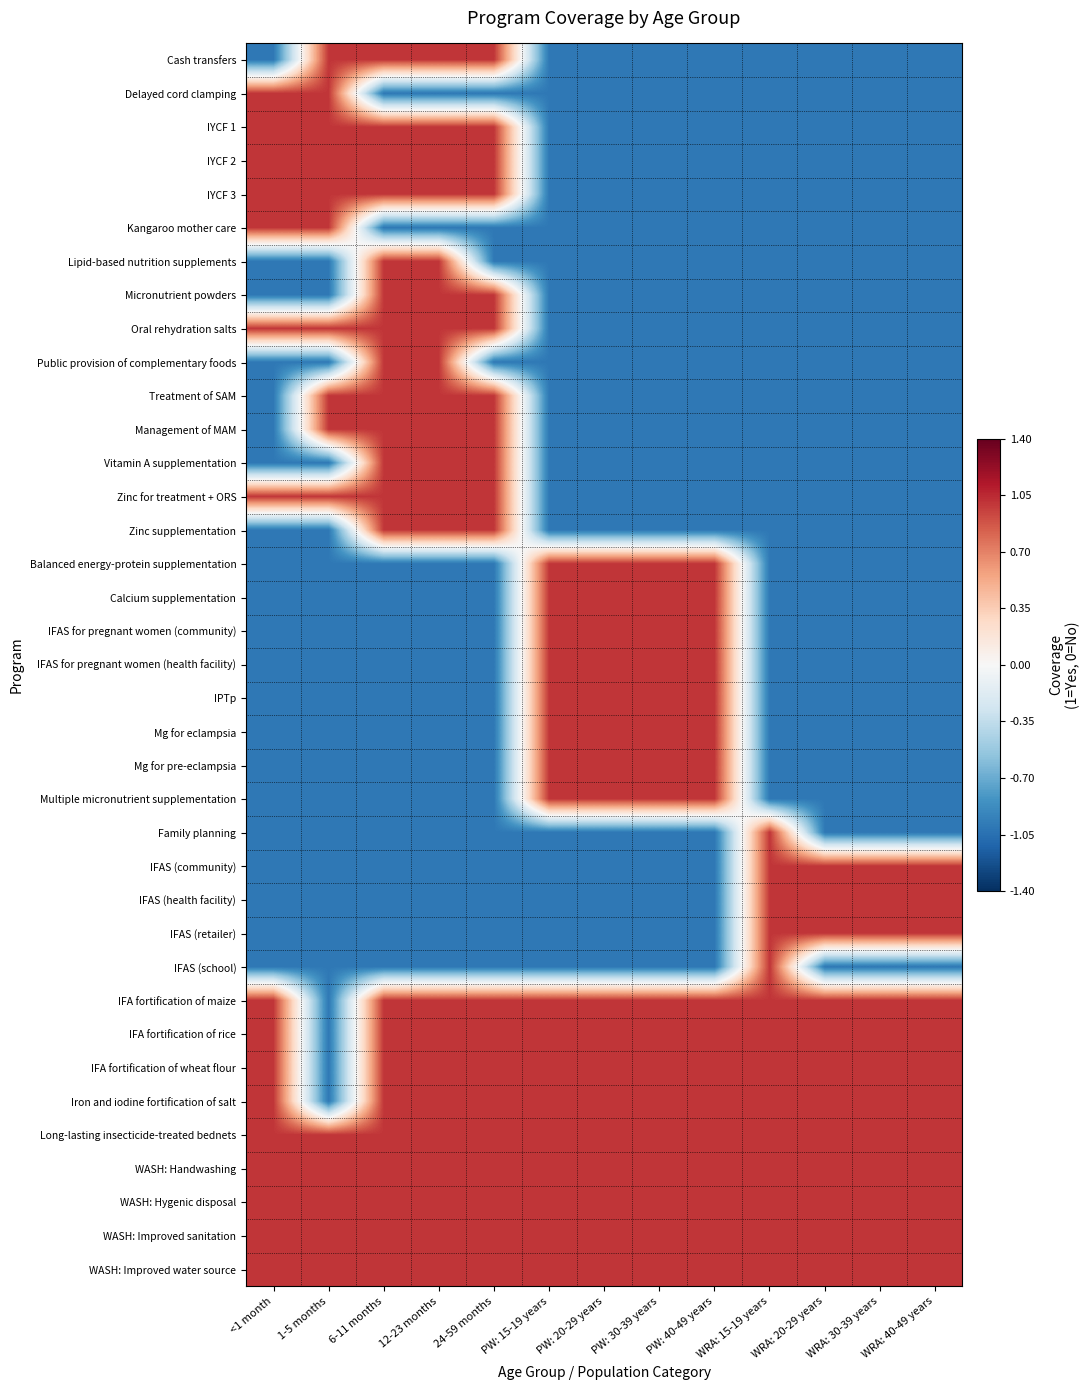

List the series in order of their peak value, lowest first.

Cash transfers, Delayed cord clamping, IYCF 1, IYCF 2, IYCF 3, Kangaroo mother care, Lipid-based nutrition supplements, Micronutrient powders, Oral rehydration salts, Public provision of complementary foods, Treatment of SAM, Management of MAM, Vitamin A supplementation, Zinc for treatment + ORS, Zinc supplementation, Balanced energy-protein supplementation, Calcium supplementation, IFAS for pregnant women (community), IFAS for pregnant women (health facility), IPTp, Mg for eclampsia, Mg for pre-eclampsia, Multiple micronutrient supplementation, Family planning, IFAS (community), IFAS (health facility), IFAS (retailer), IFAS (school), IFA fortification of maize, IFA fortification of rice, IFA fortification of wheat flour, Iron and iodine fortification of salt, Long-lasting insecticide-treated bednets, WASH: Handwashing, WASH: Hygenic disposal, WASH: Improved sanitation, WASH: Improved water source